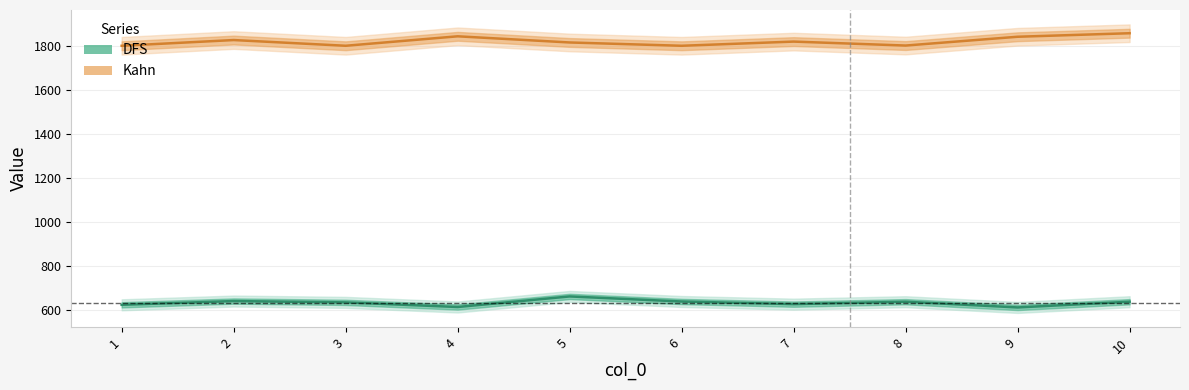

What is the difference between the maximum and minimum values in the DFS series?

50